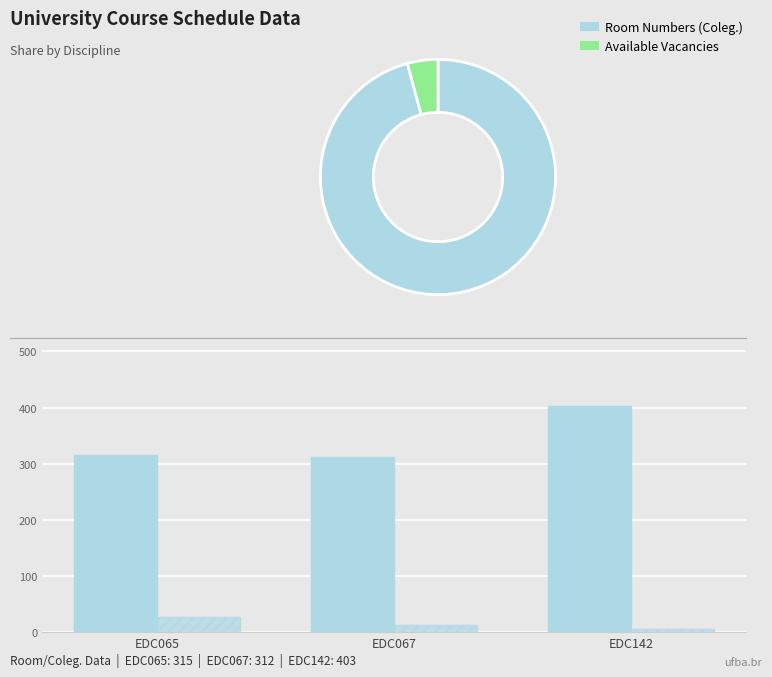

What is the sum of all Available Vacancies values?

45